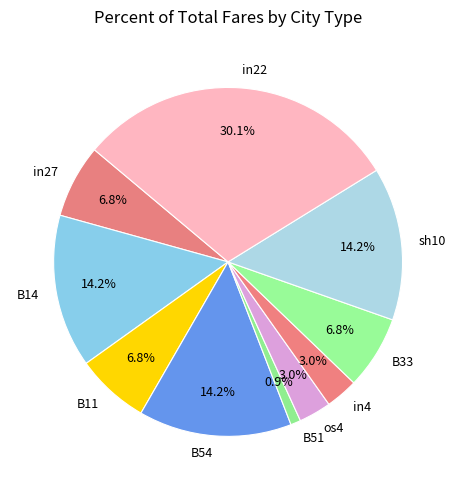

Count the number of slices in the pie.

10